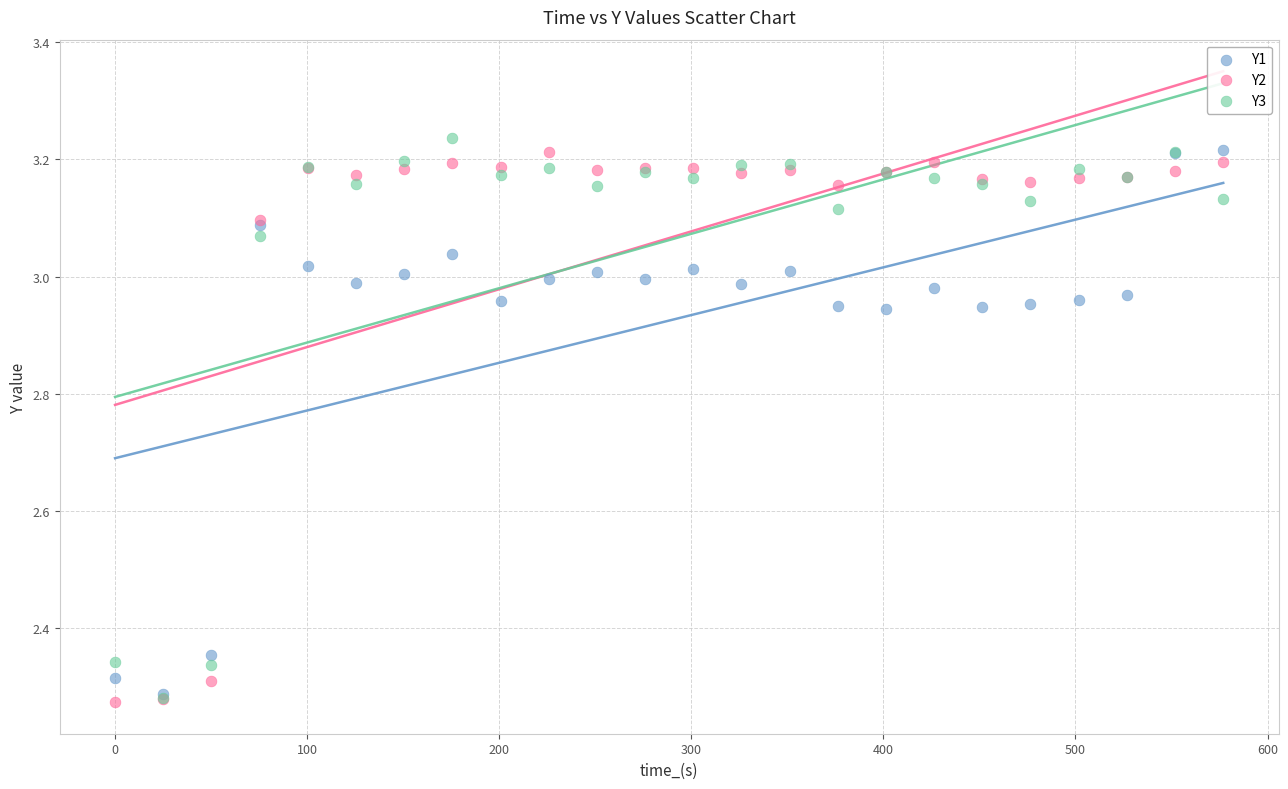

What are all the series names shown in the legend?

Y1, Y2, Y3